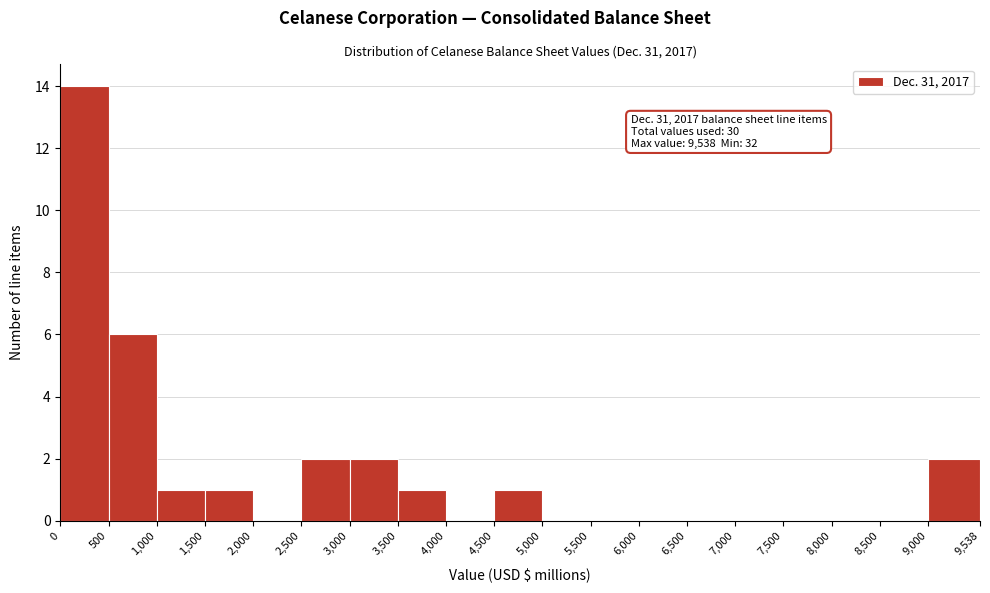

Over which range of the x-axis is the bar tallest?

0 to 500